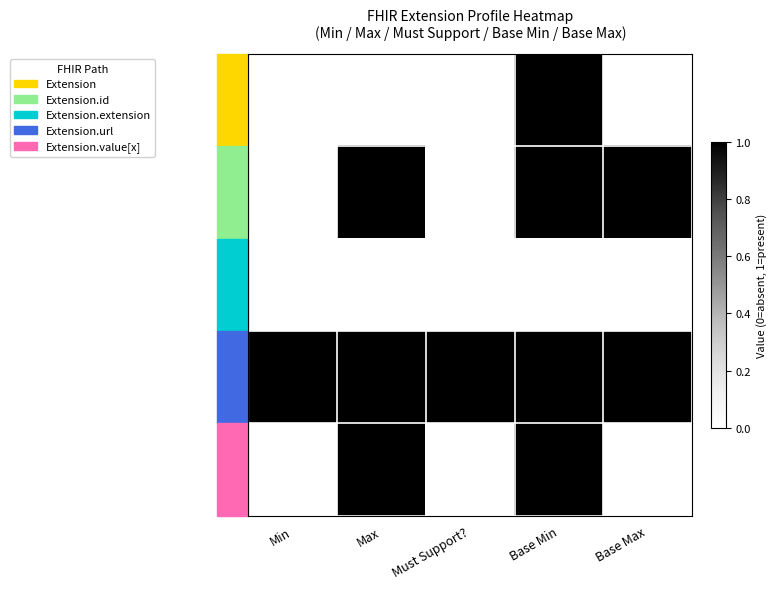

What is the difference between the highest and lowest values at Min?

1